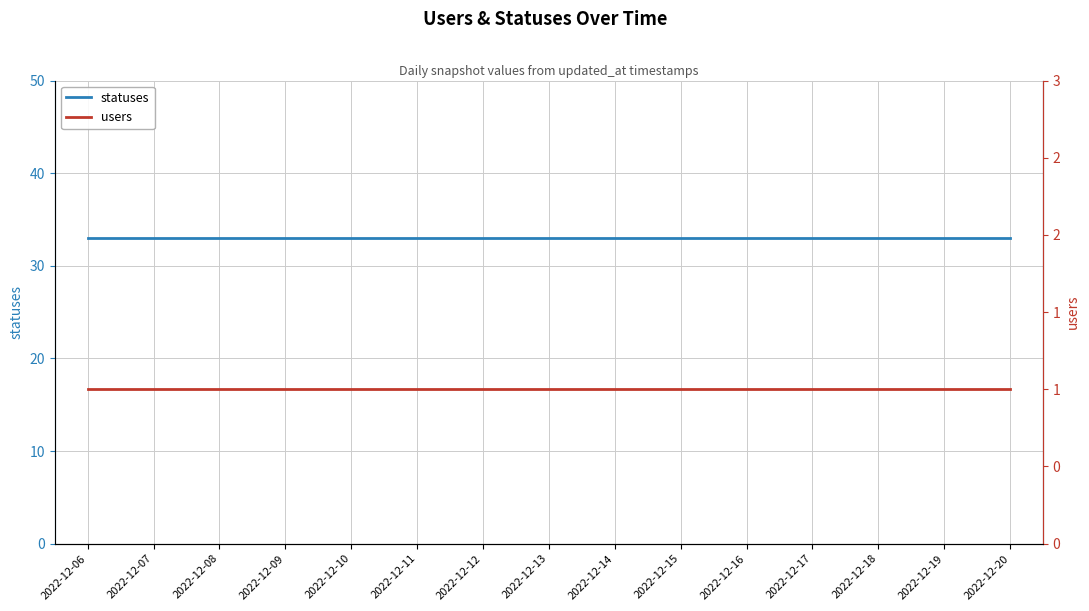

What is the difference between the highest and lowest values at 2022-12-15?

32